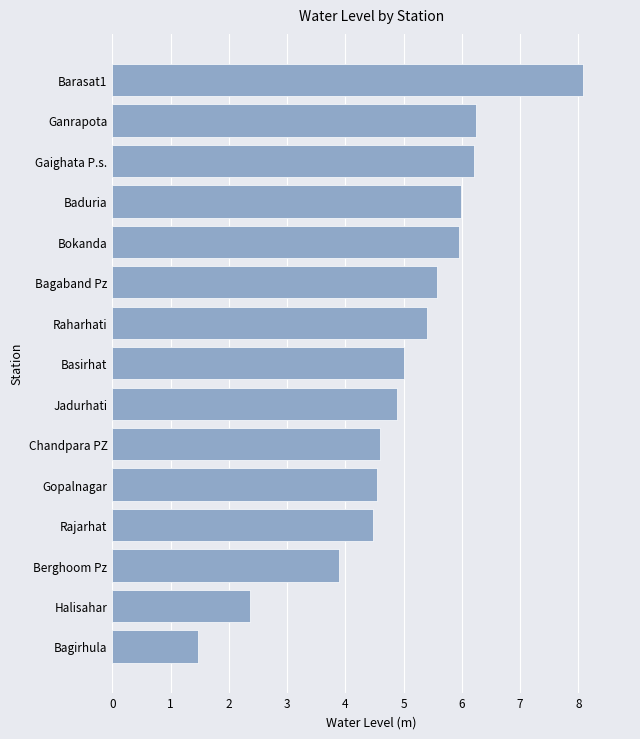

Read the value at Rajarhat.

4.5